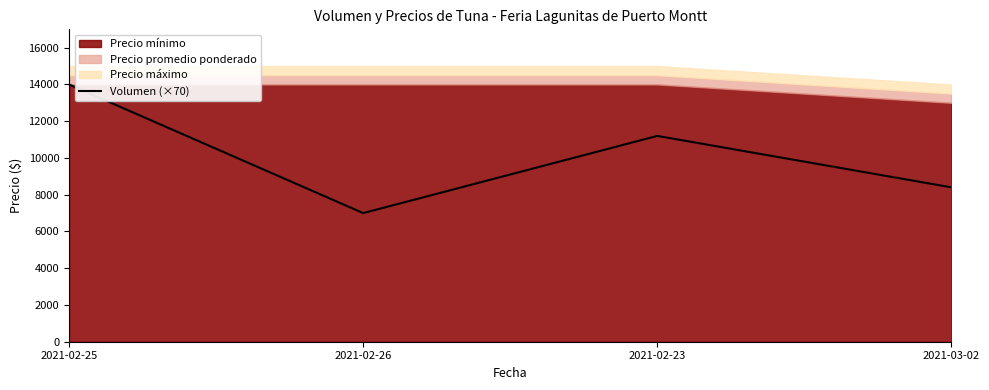

What is the value of the 2nd point from the left?

7000